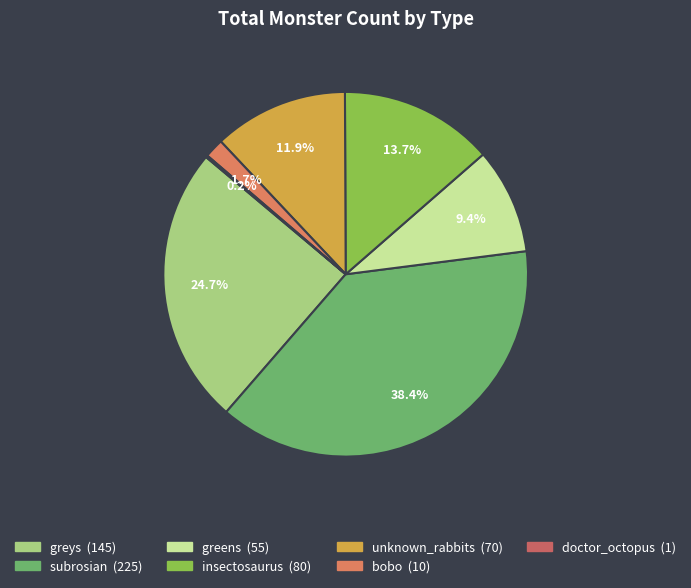

What is the smallest slice in the pie chart?

doctor_octopus